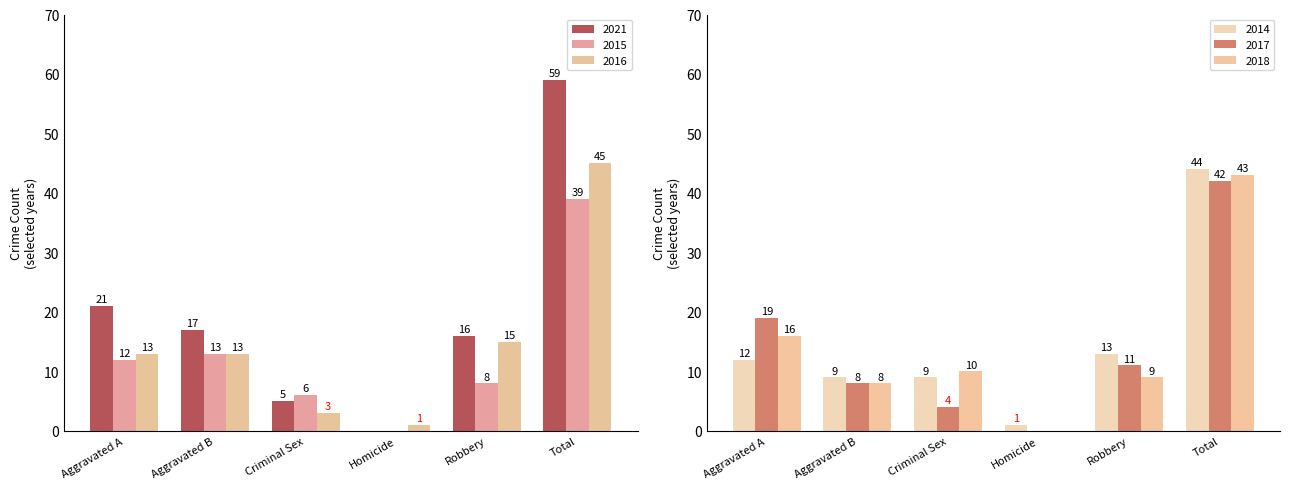

What is the value of the 2021 bar at the 1st from the left?

21